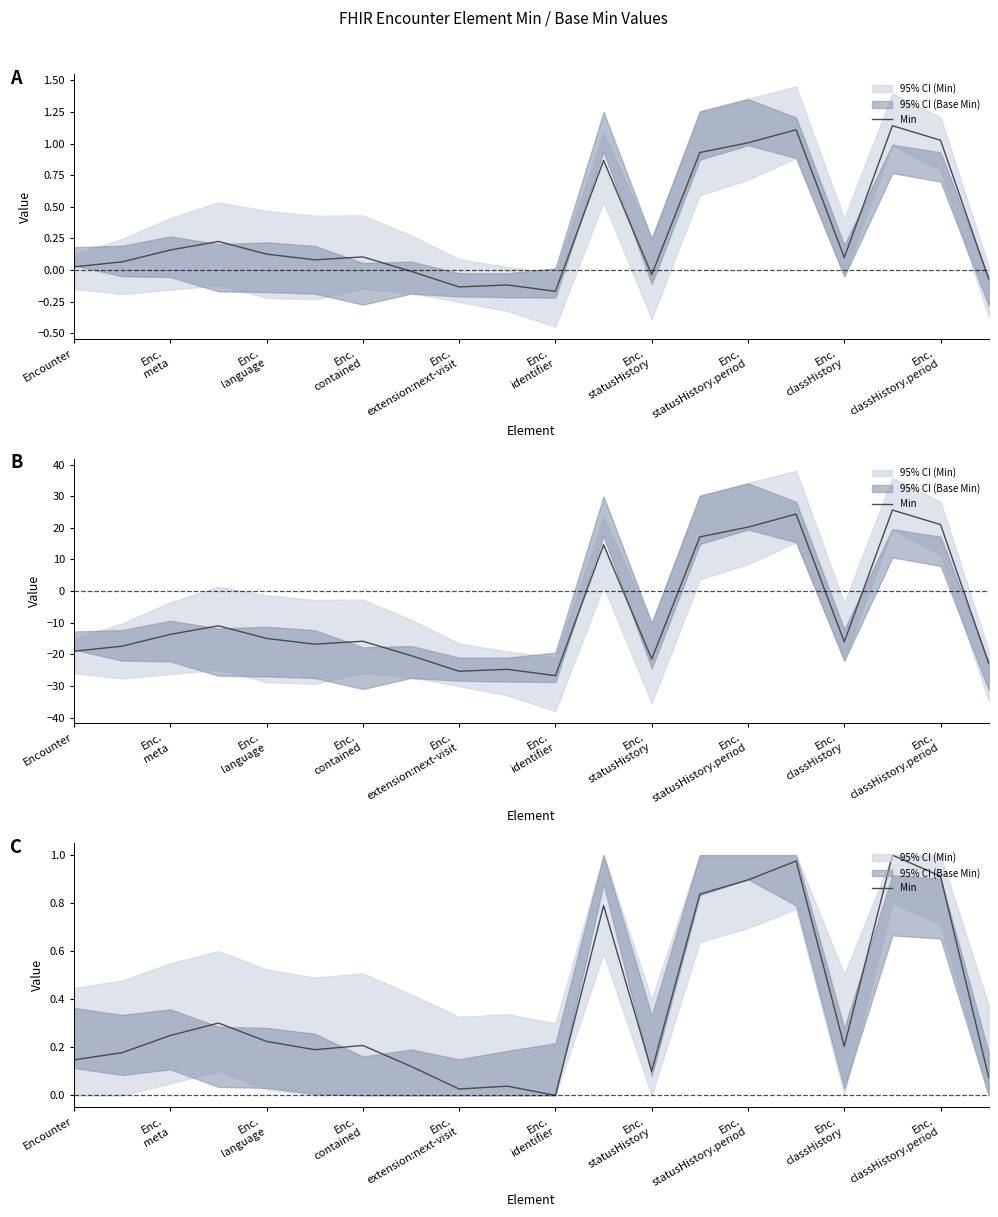

Reading left to right, extract all data points from this chart.

0.1	0.2	0.2	0.3	0.2	0.2	0.2	0.1	0.0	0.0	0.0	0.8	0.1	0.8	0.9	1.0	0.2	1.0	0.9	0.1